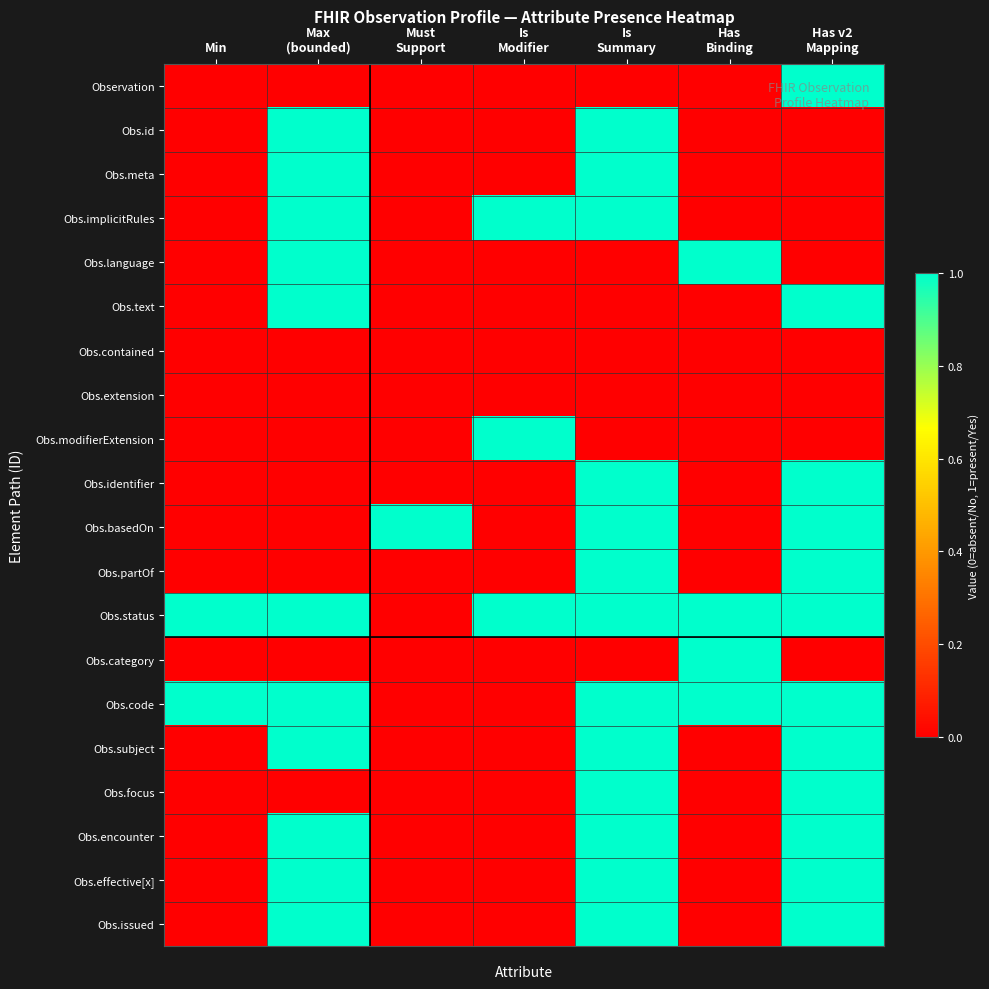

Which series changed the most between Min and Has v2 Mapping?

Observation